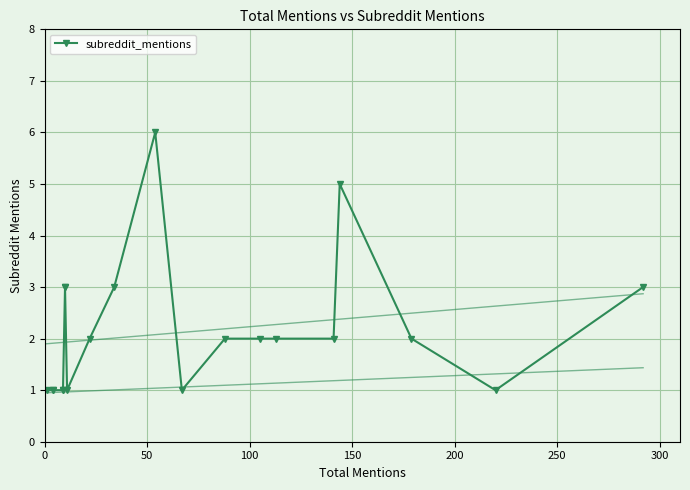

What position from the left is 150?

4